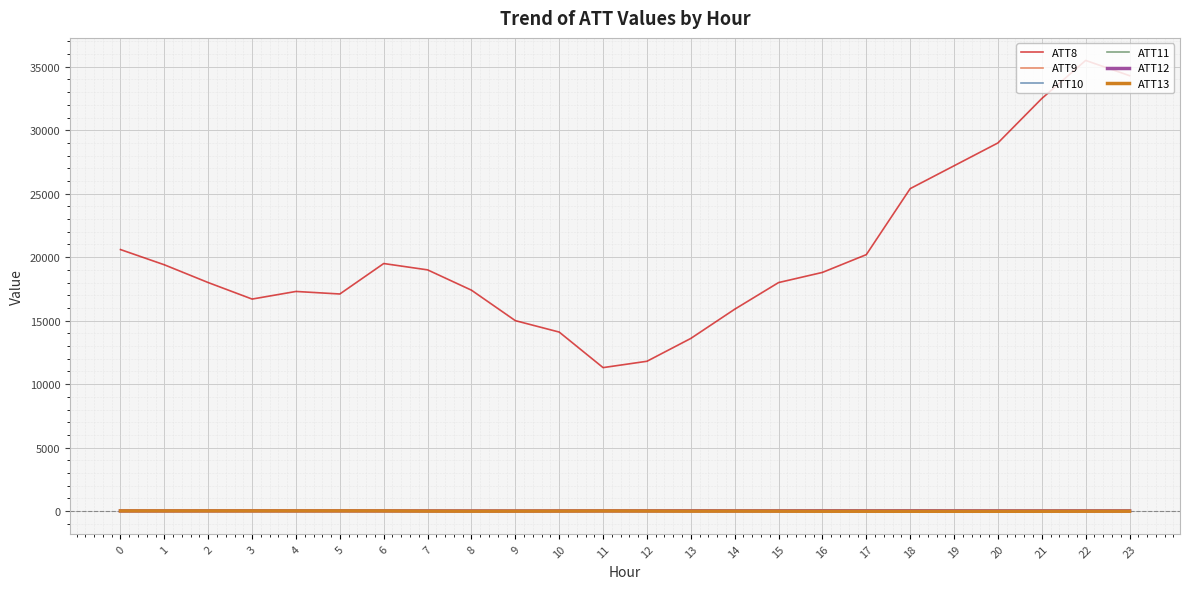

Which series has the largest range (max minus min)?

ATT8